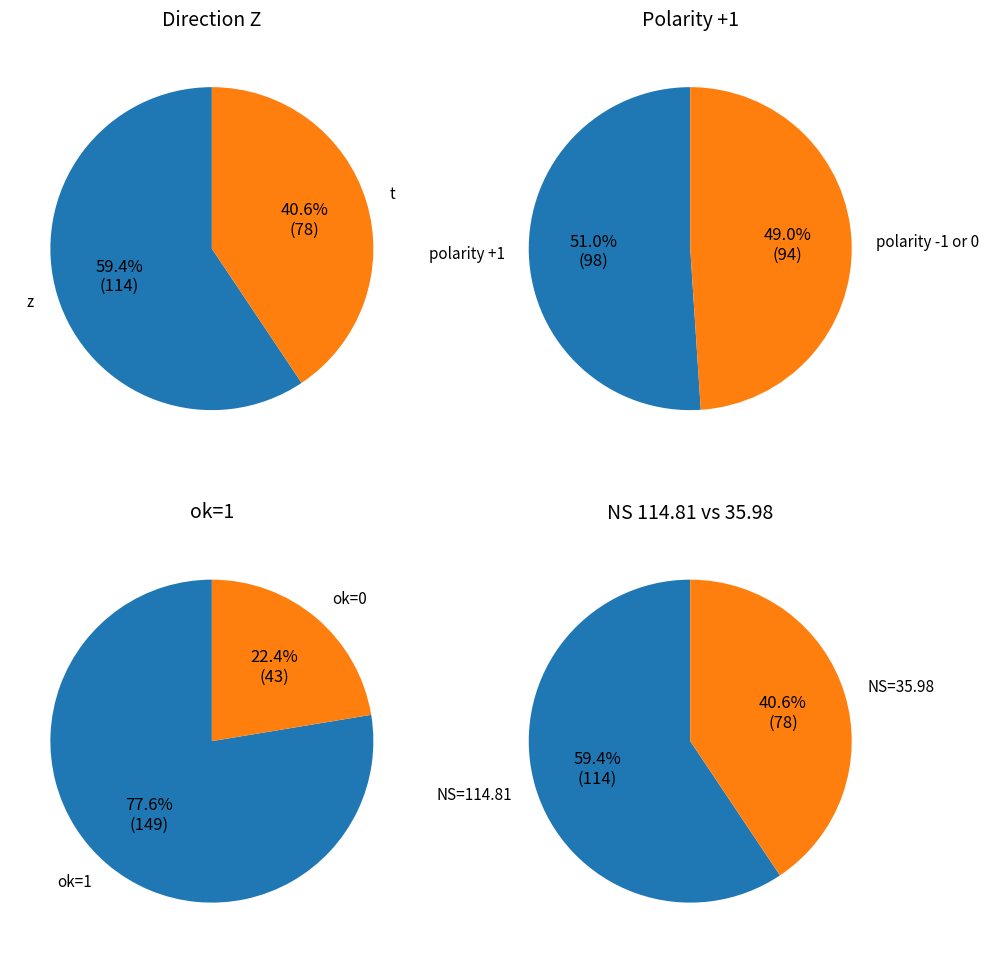

The direction_z slice represents 50% of the pie. True or false?

False